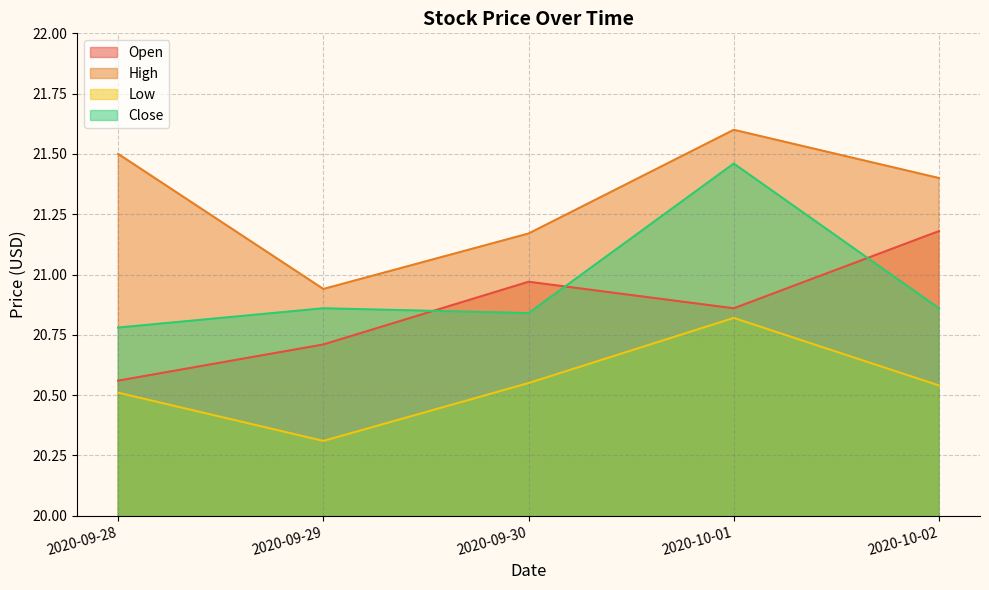

At which label is Close closest to 21?

2020-09-29